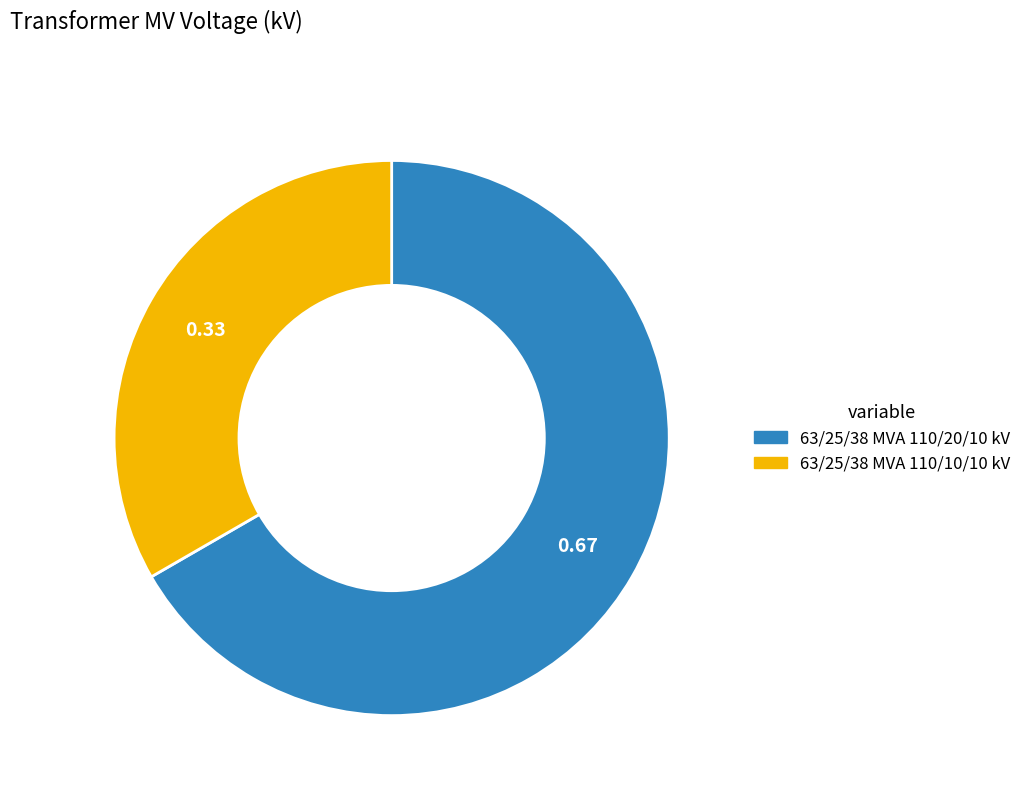

What is the ratio of the value at 63/25/38 MVA 110/10/10 kV to the value at 63/25/38 MVA 110/20/10 kV?

0.5